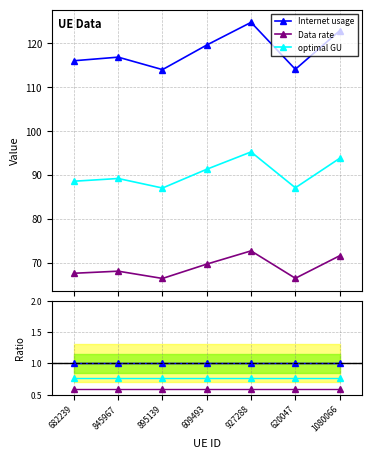

List the series in order of their overall mean, highest first.

Internet usage, optimal GU, Data rate